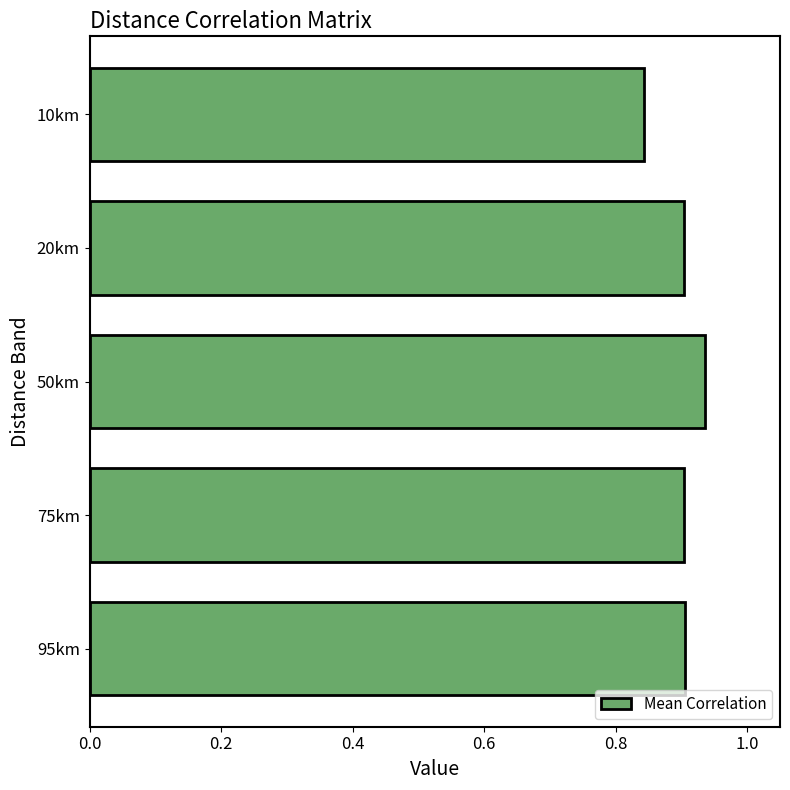

Where is the data nearest to the value 0?

10km